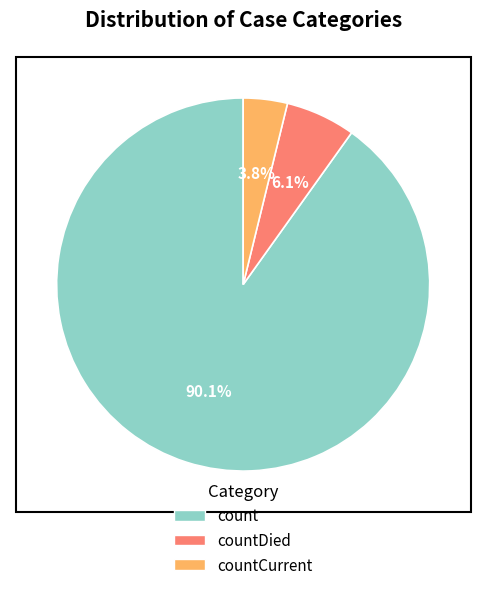

To the nearest percent, what percentage of the pie is count?

90%